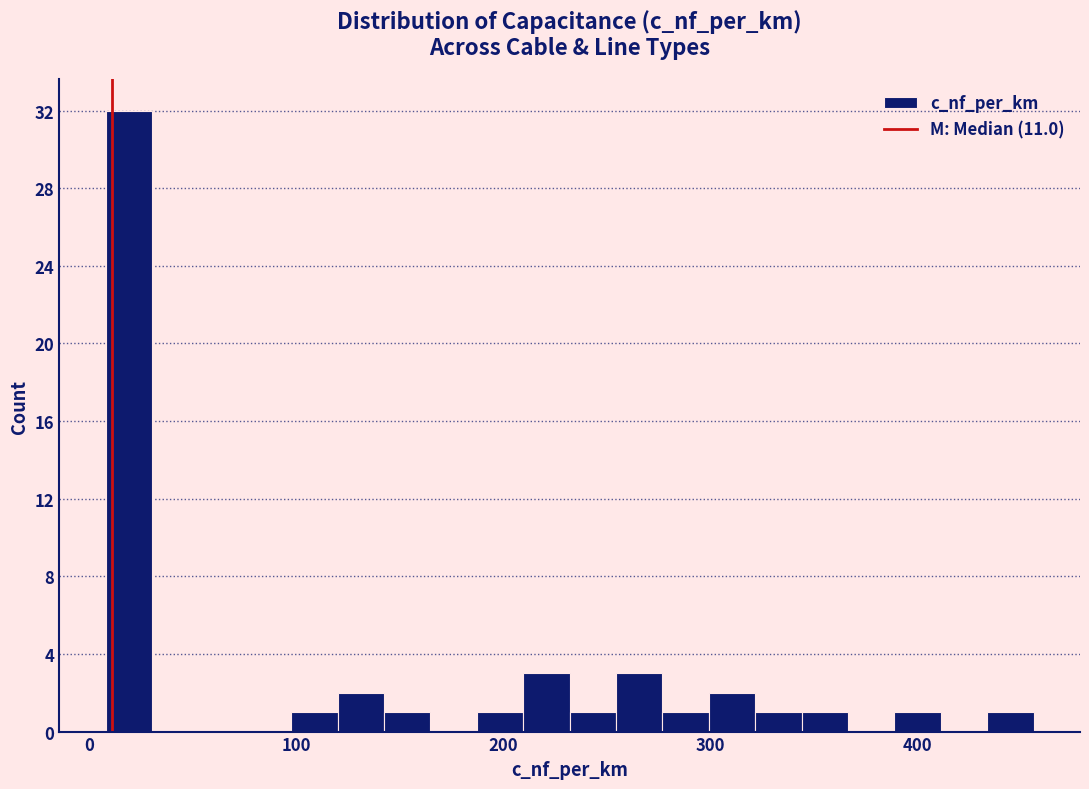

Read against the x-axis, roughly where is the centre of the tallest bar?

20